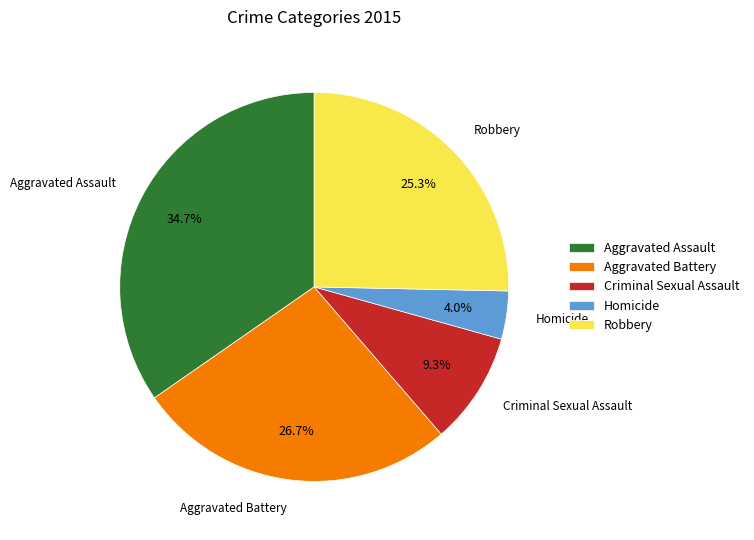

Combined, what portion of the pie is Aggravated Battery and Robbery?

52.0%